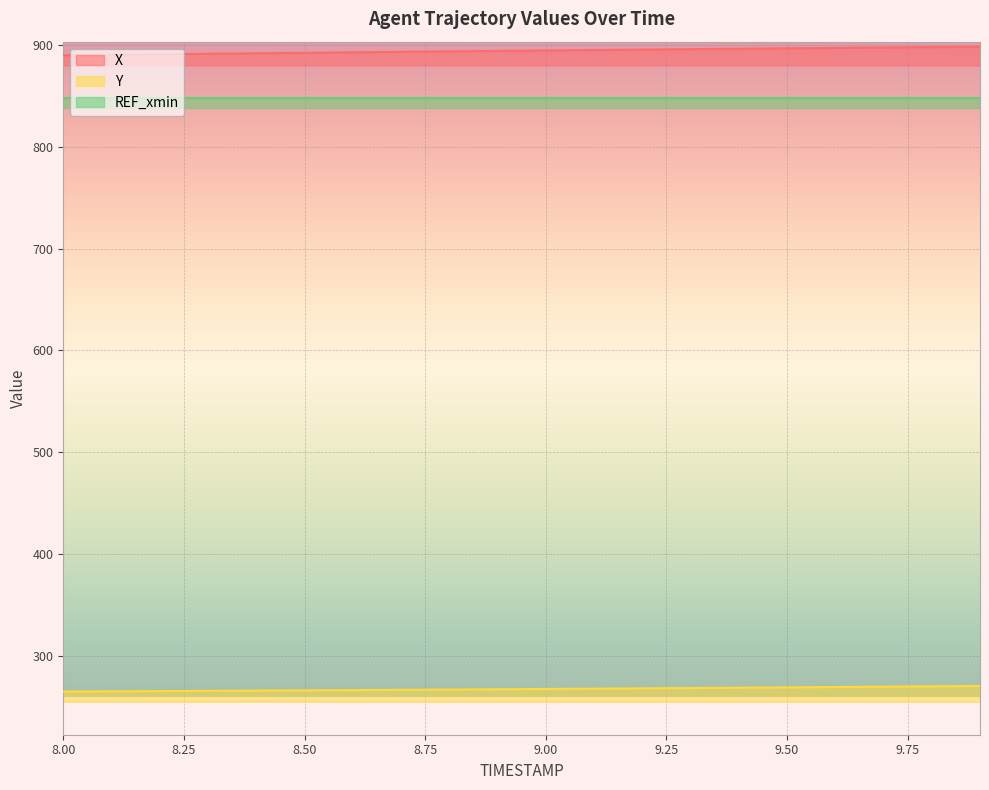

What is the difference between the highest and lowest values at 9.7?

628.4